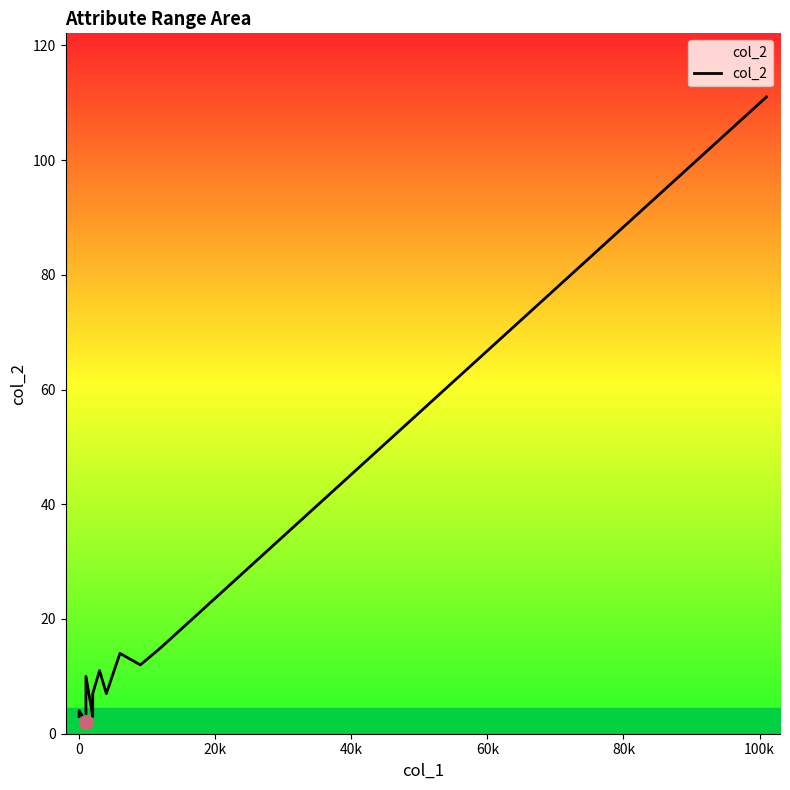

Is it true that the value at 17 is 197?

False